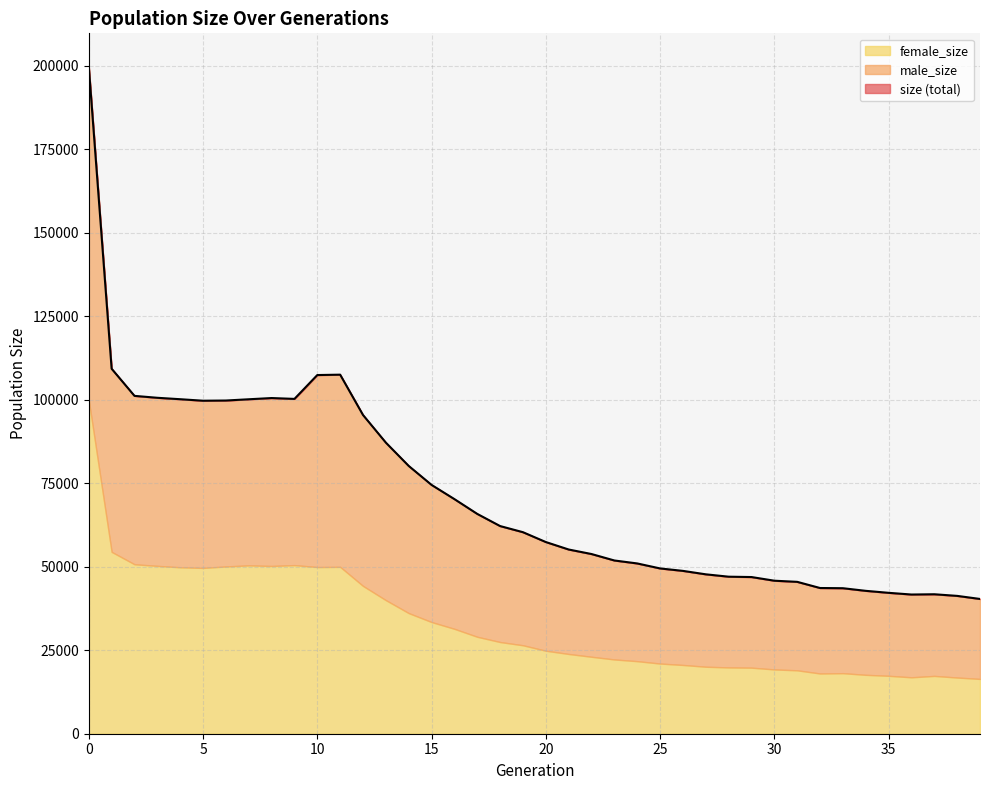

List the labels in order of female_size value, largest first.

0, 1, 2, 9, 7, 3, 8, 6, 11, 10, 4, 5, 12, 13, 14, 15, 16, 17, 18, 19, 20, 21, 22, 23, 24, 25, 26, 27, 28, 29, 30, 31, 33, 32, 34, 35, 37, 36, 38, 39